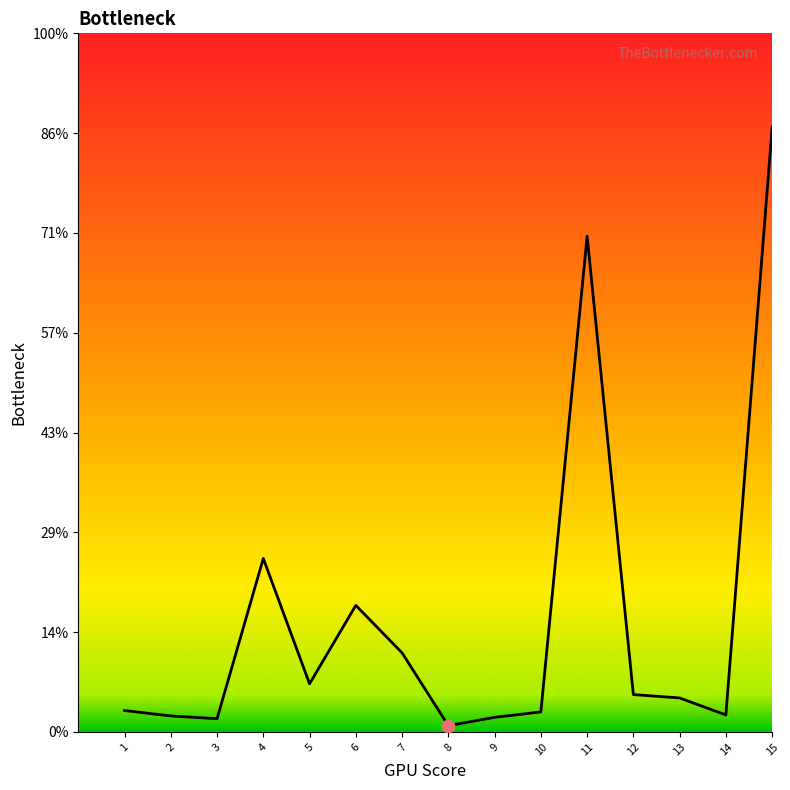

Approximately how many times larger is the value at 1 compared to 5?

0.4